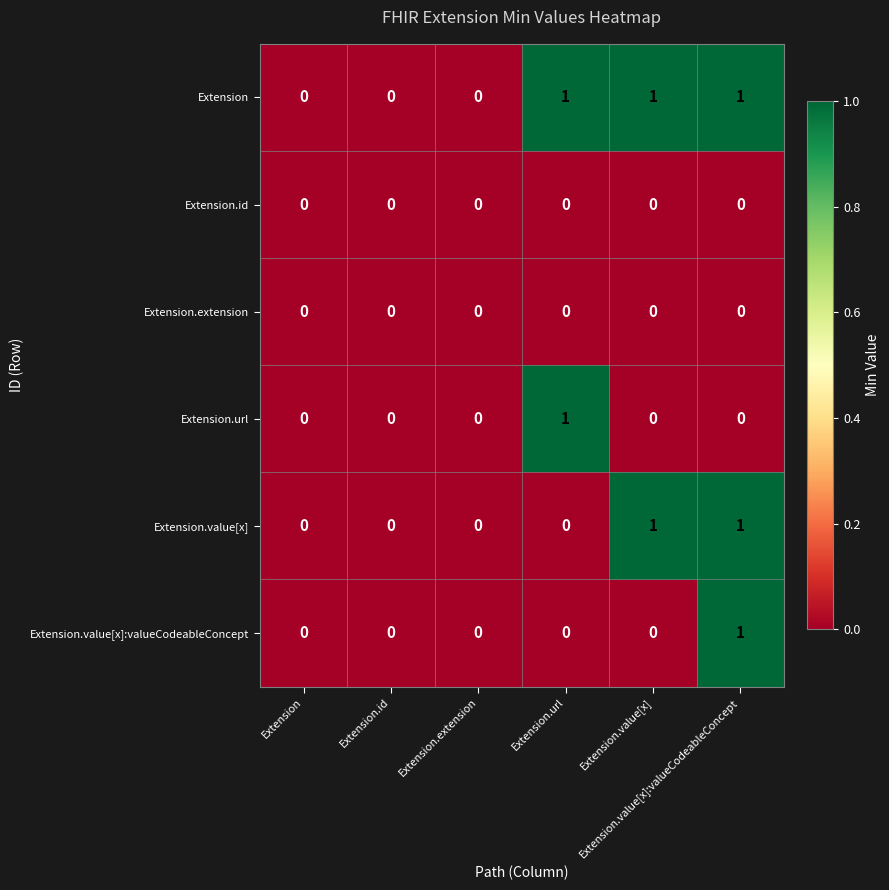

Reading left to right, extract all data points from this chart.

Extension: Extension=0	Extension.id=0	Extension.extension=0	Extension.url=1	Extension.value[x]=1	Extension.value[x]:valueCodeableConcept=1
Extension.id: Extension=0	Extension.id=0	Extension.extension=0	Extension.url=0	Extension.value[x]=0	Extension.value[x]:valueCodeableConcept=0
Extension.extension: Extension=0	Extension.id=0	Extension.extension=0	Extension.url=0	Extension.value[x]=0	Extension.value[x]:valueCodeableConcept=0
Extension.url: Extension=0	Extension.id=0	Extension.extension=0	Extension.url=1	Extension.value[x]=0	Extension.value[x]:valueCodeableConcept=0
Extension.value[x]: Extension=0	Extension.id=0	Extension.extension=0	Extension.url=0	Extension.value[x]=1	Extension.value[x]:valueCodeableConcept=1
Extension.value[x]:valueCodeableConcept: Extension=0	Extension.id=0	Extension.extension=0	Extension.url=0	Extension.value[x]=0	Extension.value[x]:valueCodeableConcept=1